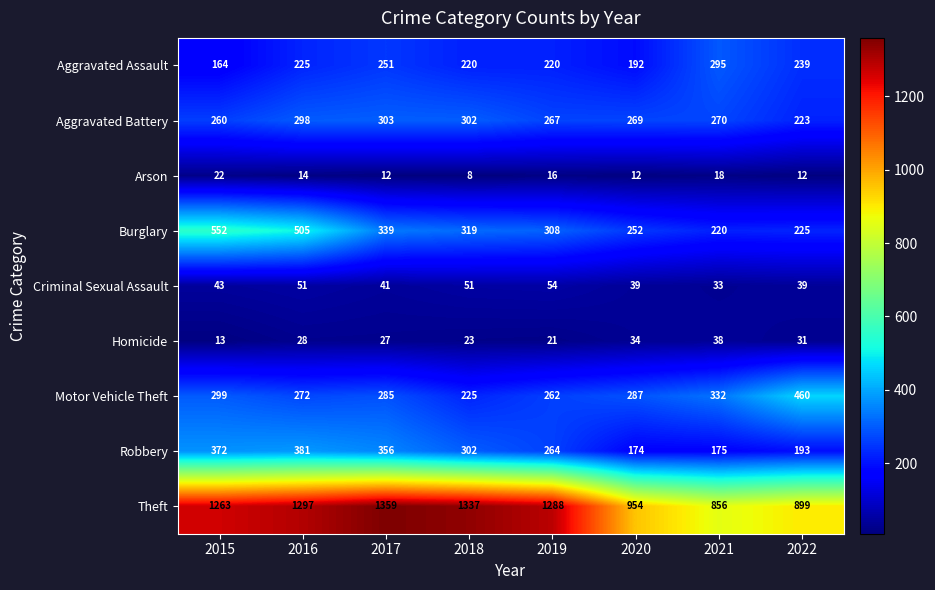

At which label is Aggravated Assault closest to 229?

2016